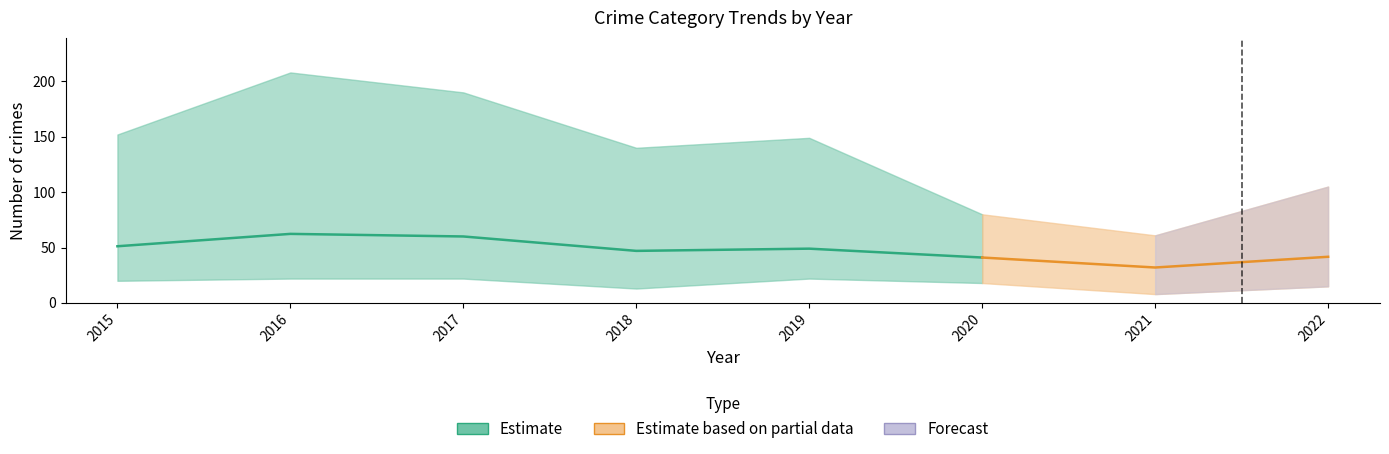

At which category is the sum across all series the highest?

2016